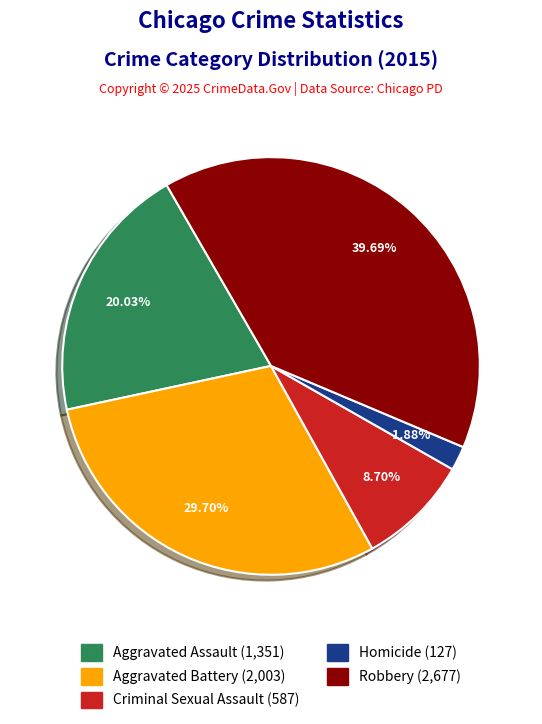

Which category has the biggest portion of the pie?

Robbery